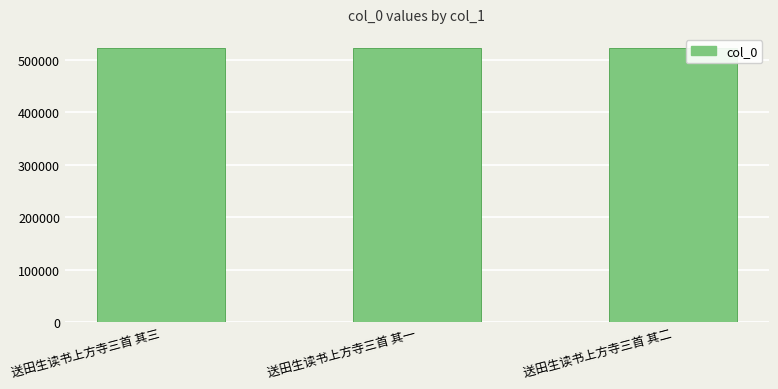

What is the approximate value at 送田生读书上方寺三首 其三?

523547